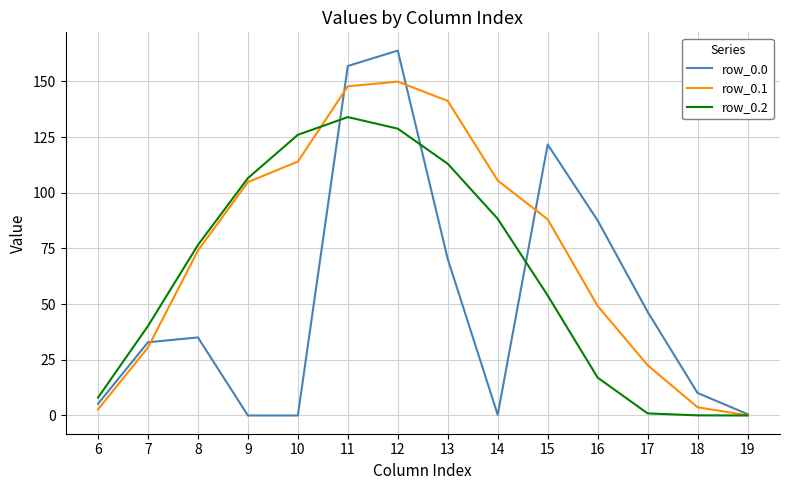

What is the maximum value for row_0.1?

149.9